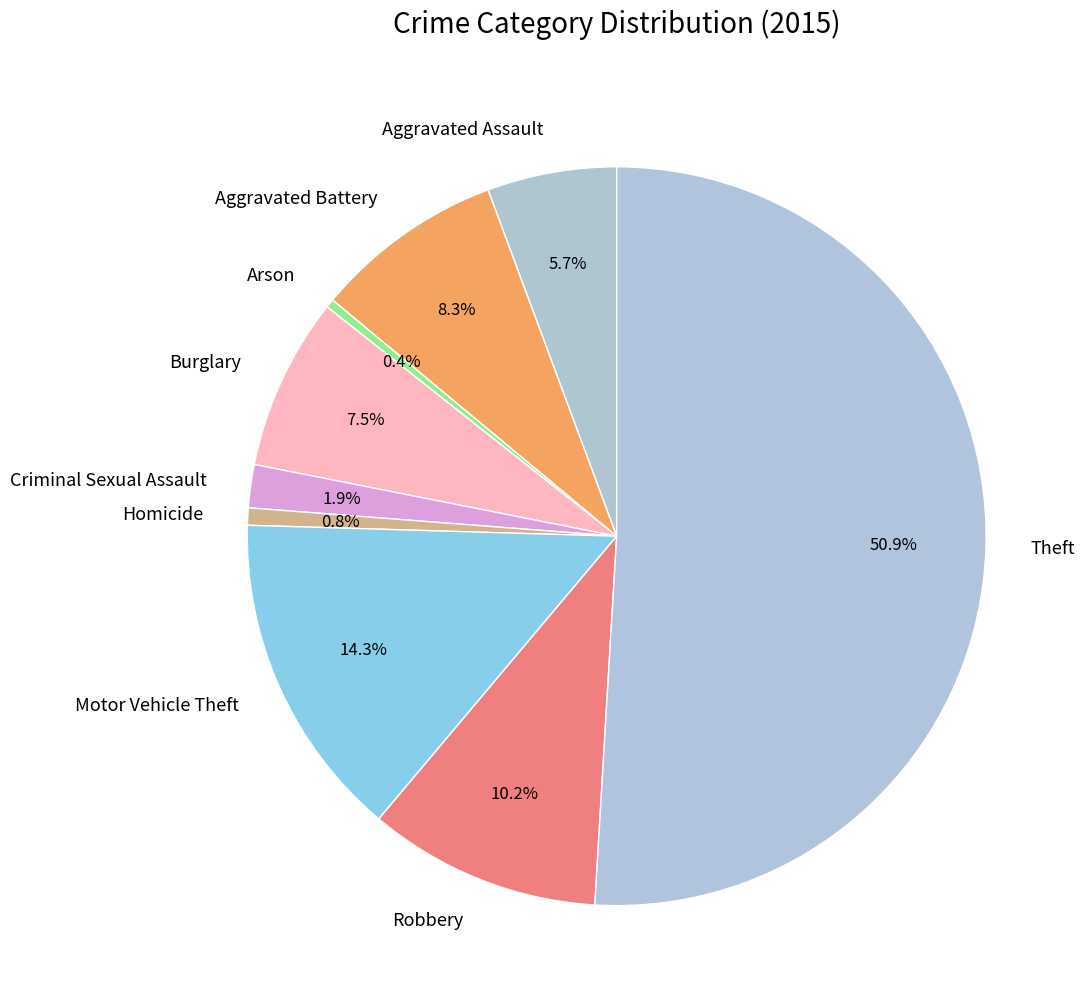

To the nearest percent, what is the combined percentage of Aggravated Battery and Theft?

59%